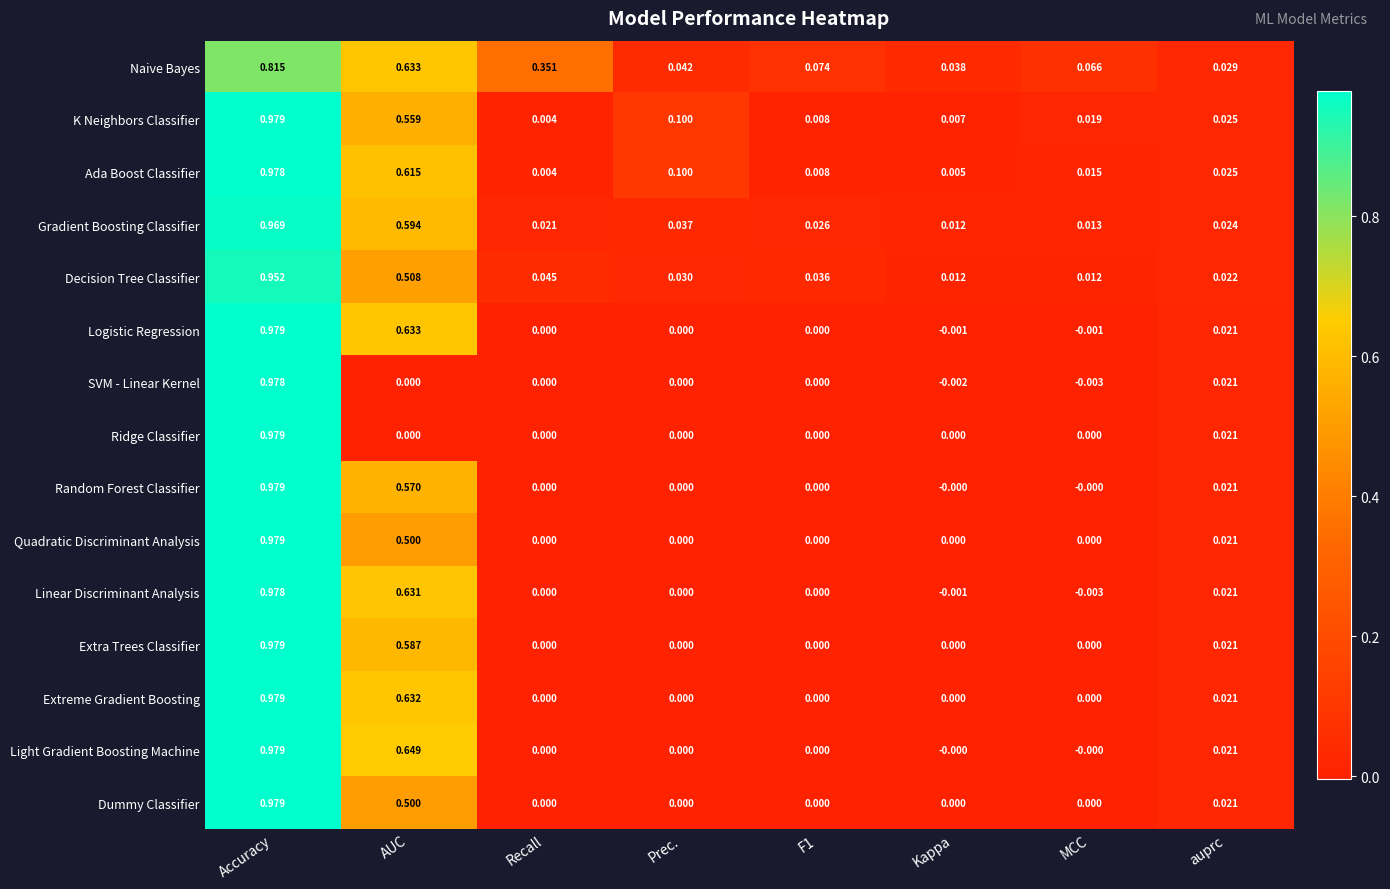

At which category is the sum across all series the highest?

Accuracy